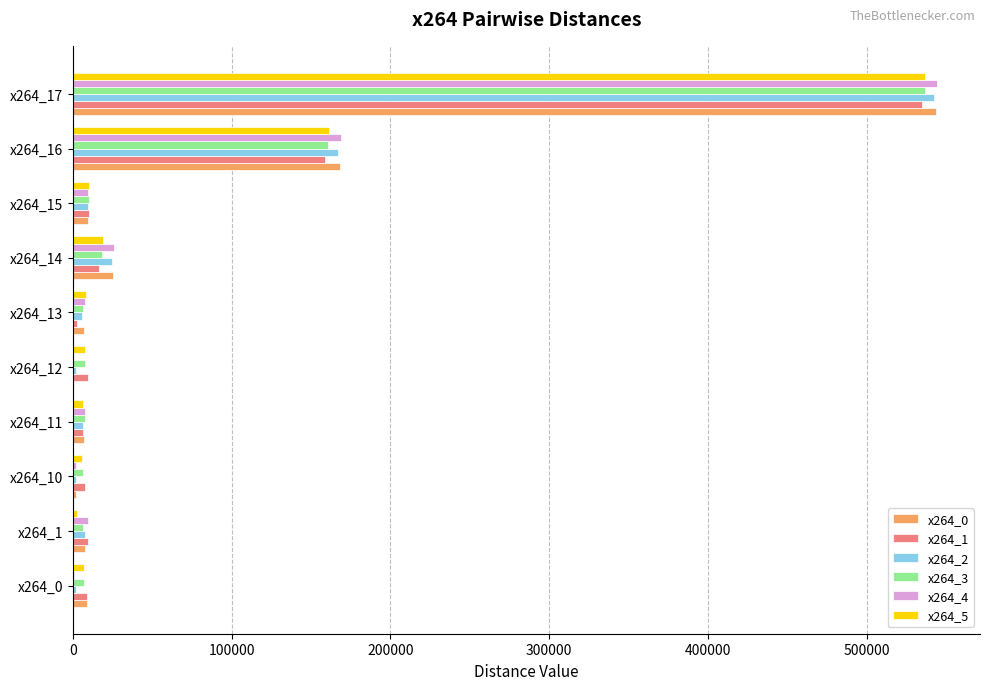

Count the number of data series in this chart.

6